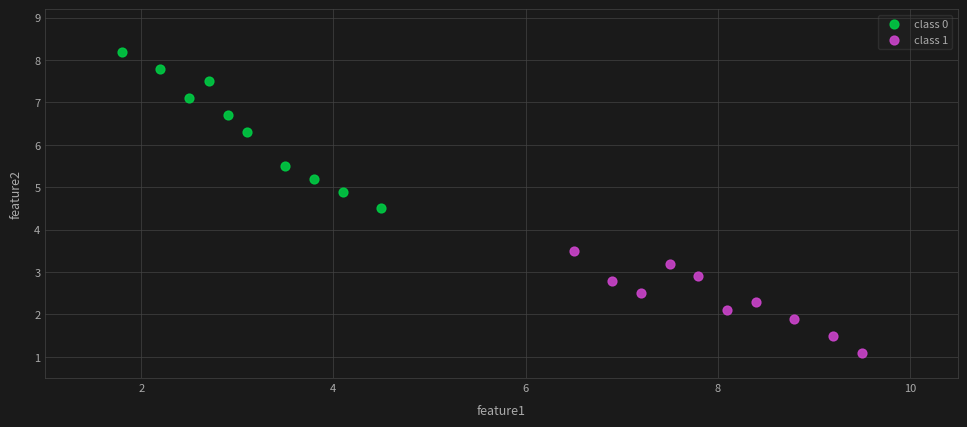

Which series reaches the minimum Y coordinate?

class 1